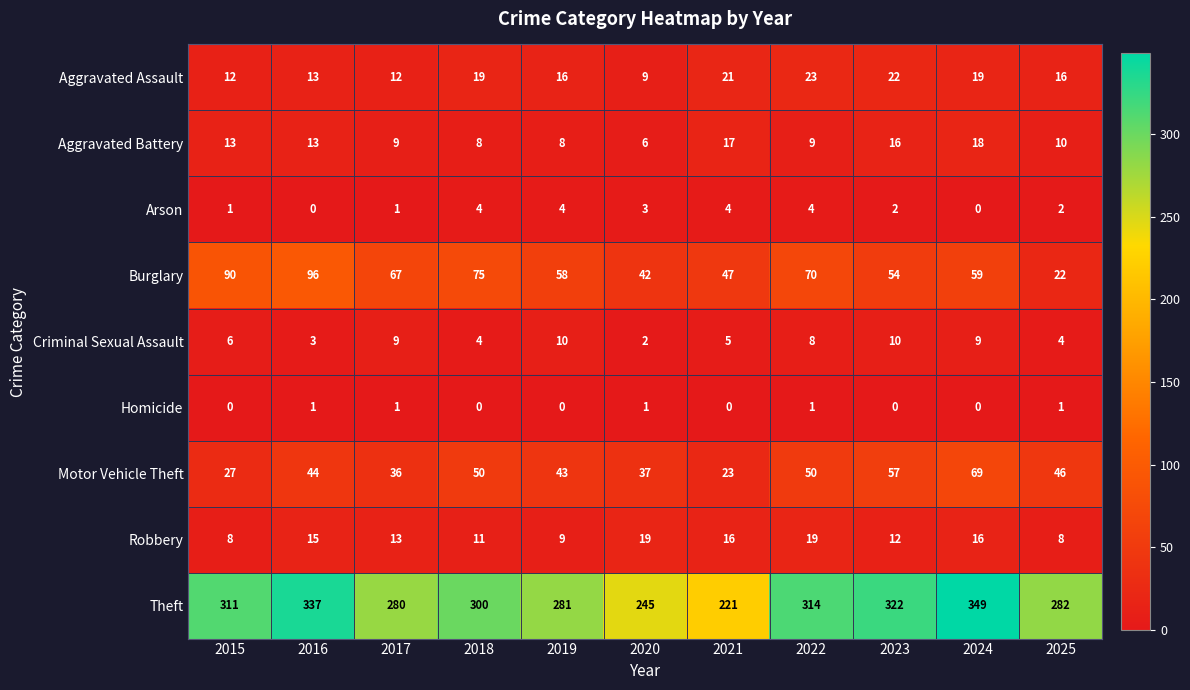

Which series has the largest total across all categories?

Theft